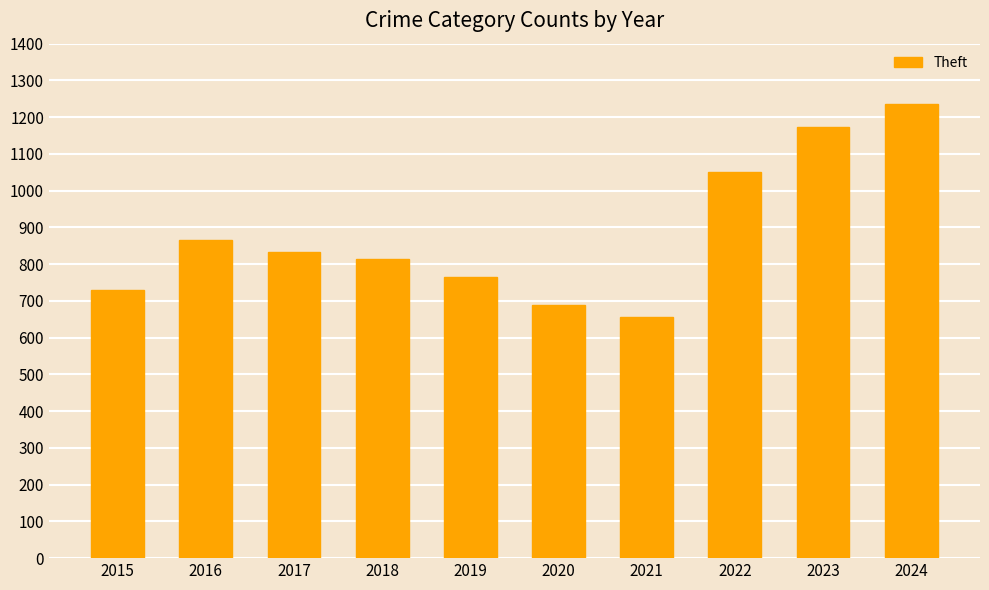

Read the value at 2016.

865